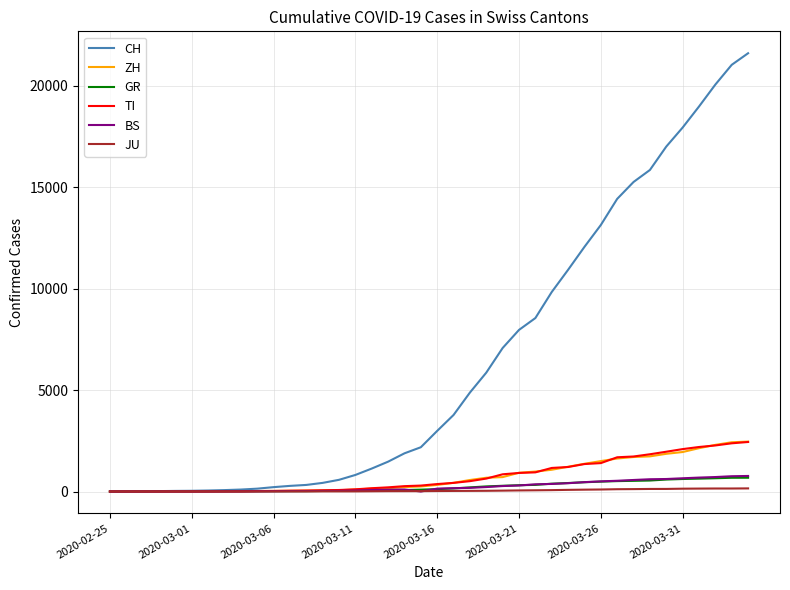

What is the highest value of the BS series?

767